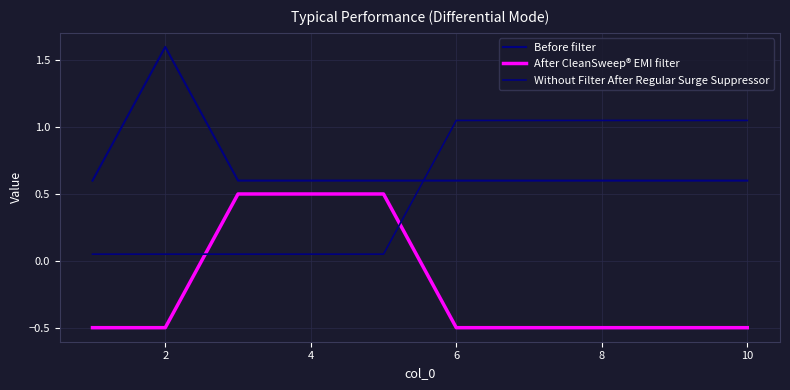

How many times do Before filter and Without Filter After Regular Surge Suppressor cross each other?

1